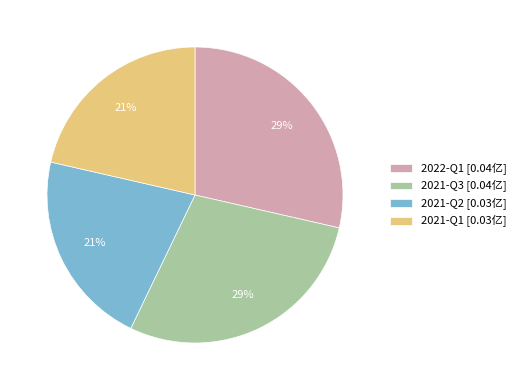

Does 2022-Q1 account for over 50% of the chart?

No